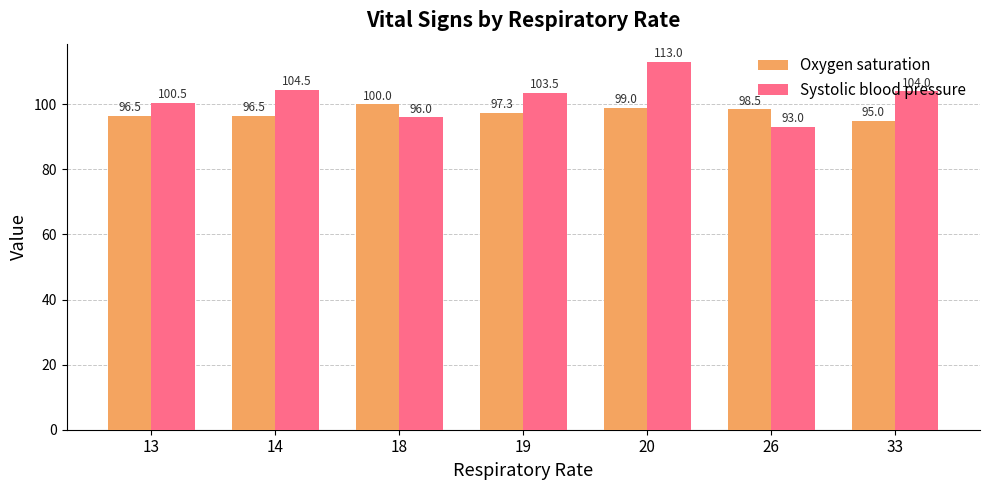

What is the average value of the Systolic blood pressure series?

102.1